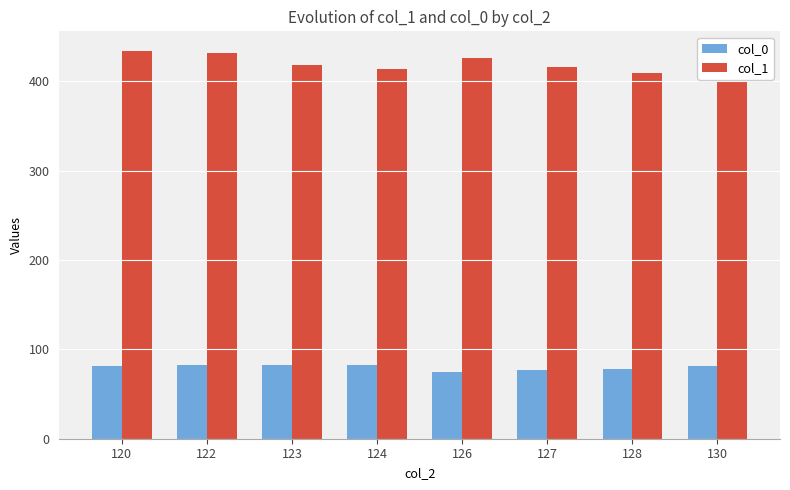

List the series in order of their overall mean, highest first.

col_1, col_0